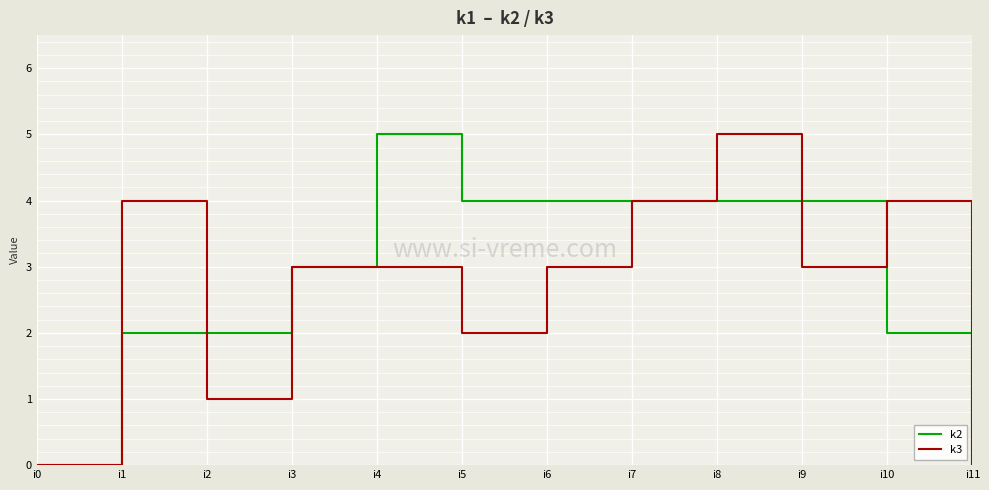

True or false: k3 has a value of 3 at i4.

True